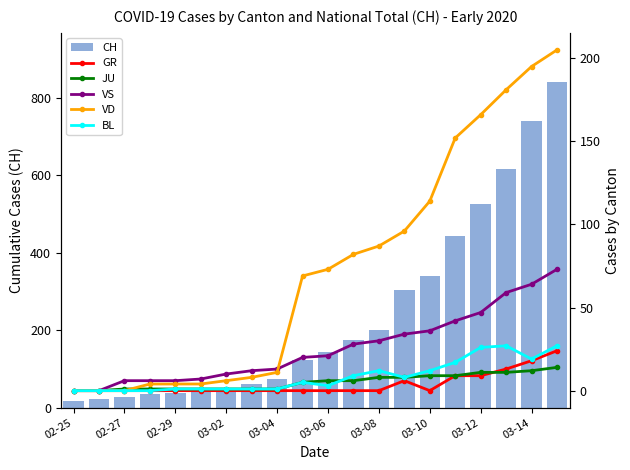

List the series in order of their peak value, lowest first.

JU, GR, BL, VS, VD, CH